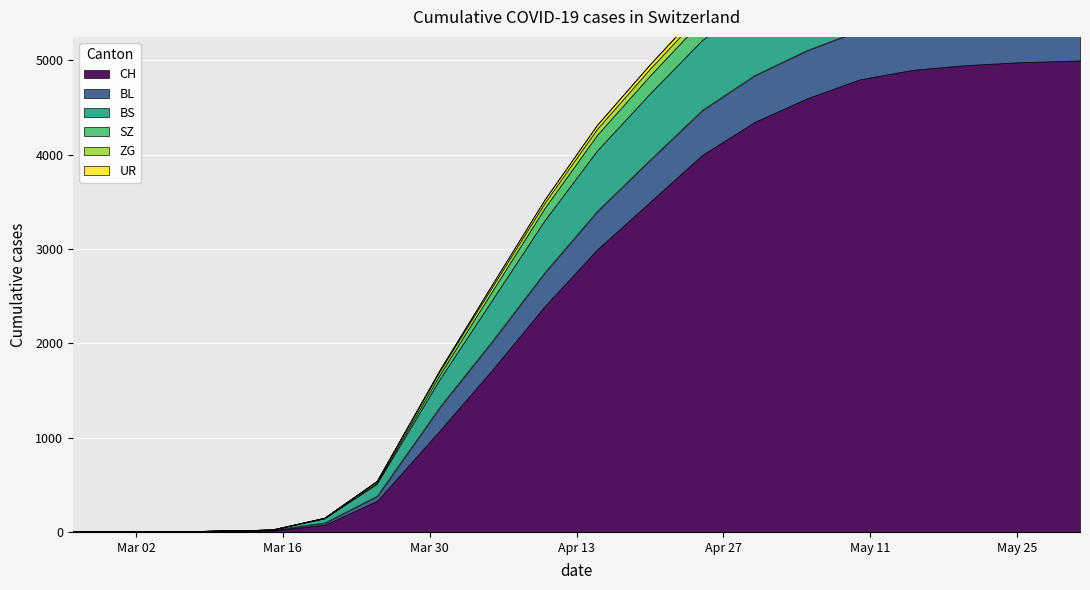

What is the spread (max minus min) of values at 2020-04-10?

2365